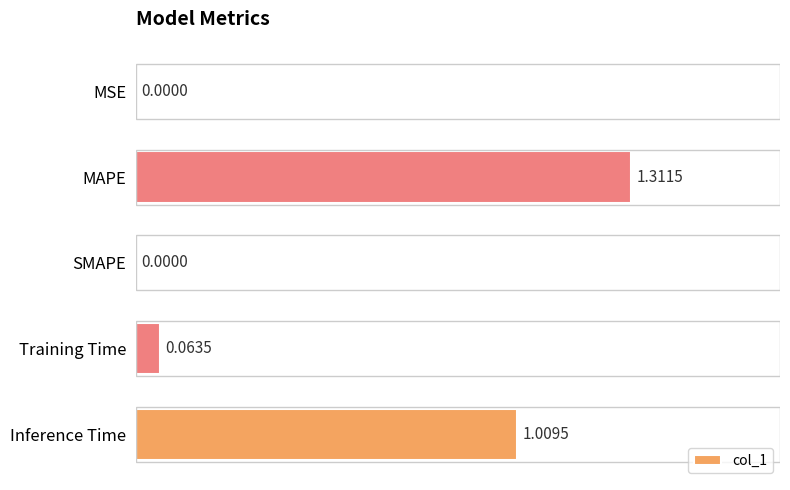

What is the sum of all values?

2.4